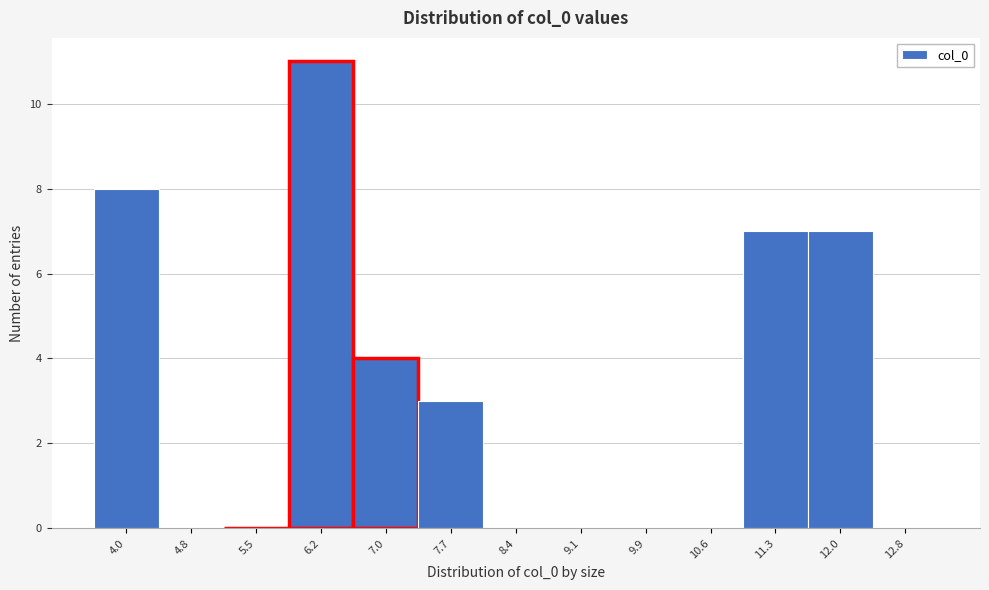

Reading left to right, list all the values displayed in this chart.

4.0=8	4.8=0	5.5=0	6.2=11	7.0=4	7.7=3	8.4=0	9.1=0	9.9=0	10.6=0	11.3=7	12.0=7	12.8=0